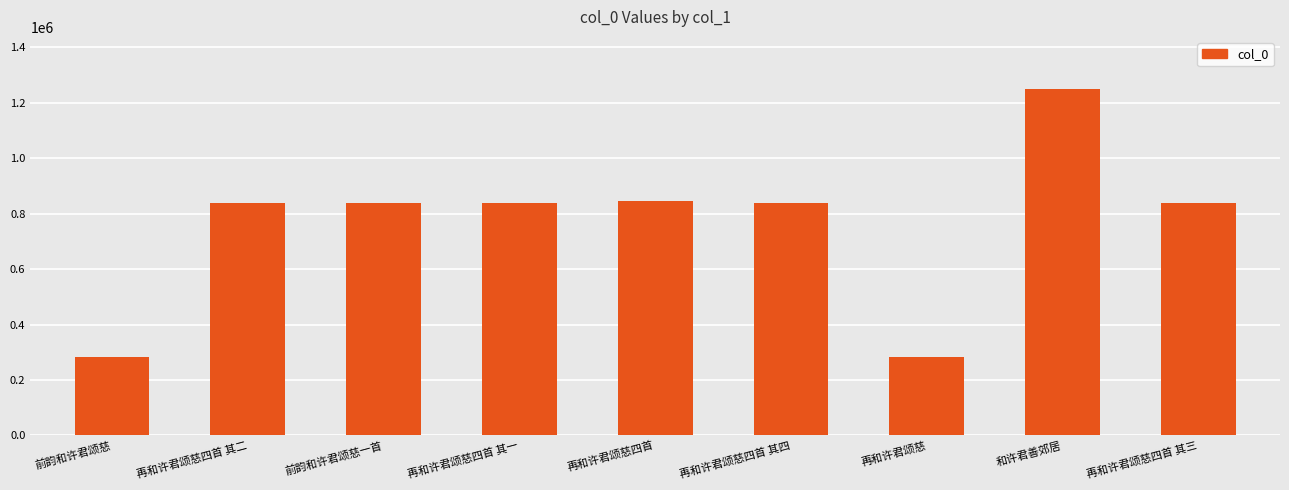

How many values are below 839753?

4